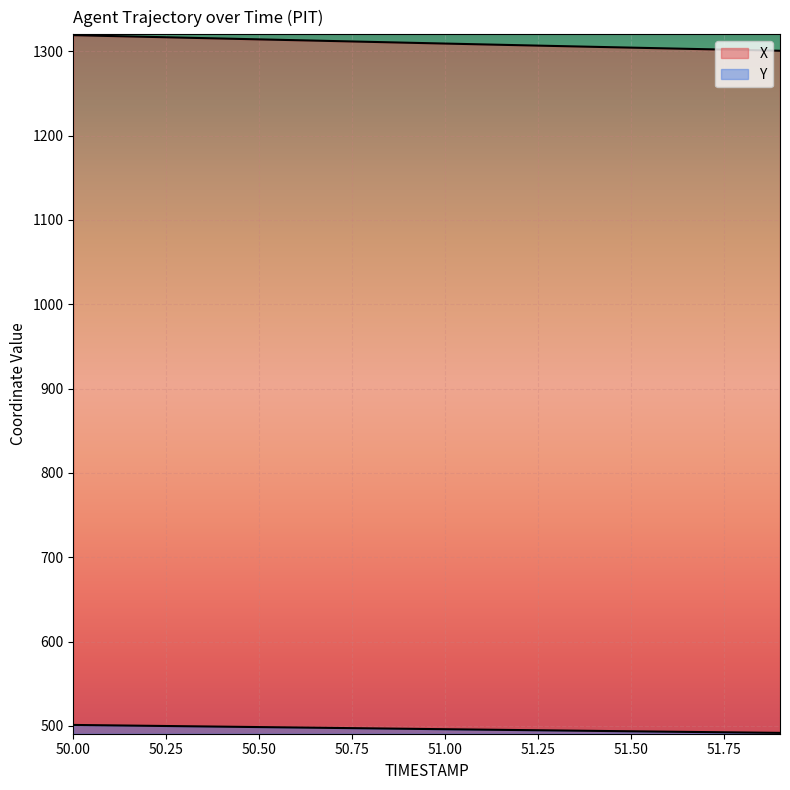

Which category has the lowest value in the X series?

51.9